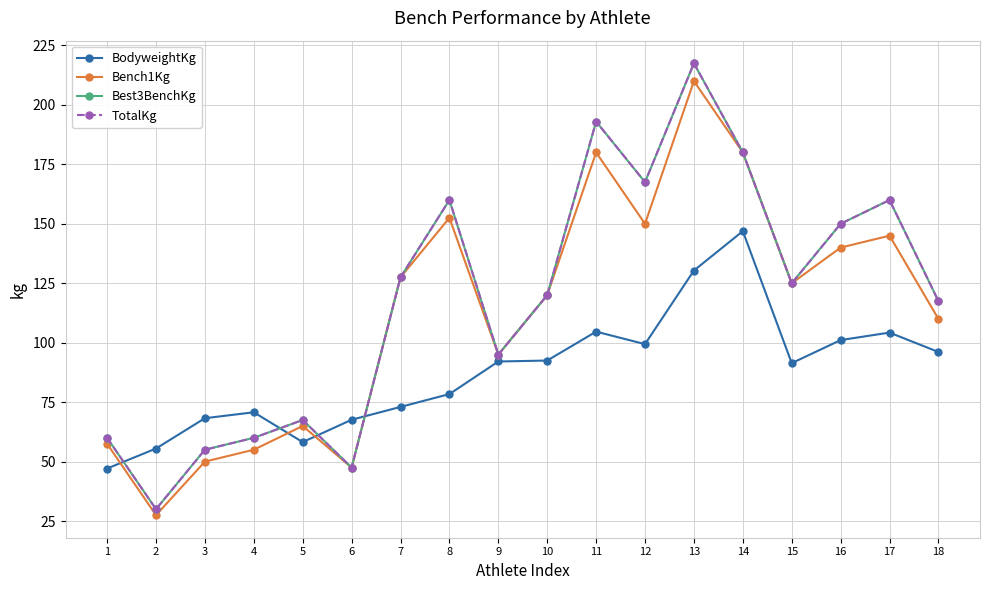

Is this an area chart (filled region under the line)?

No